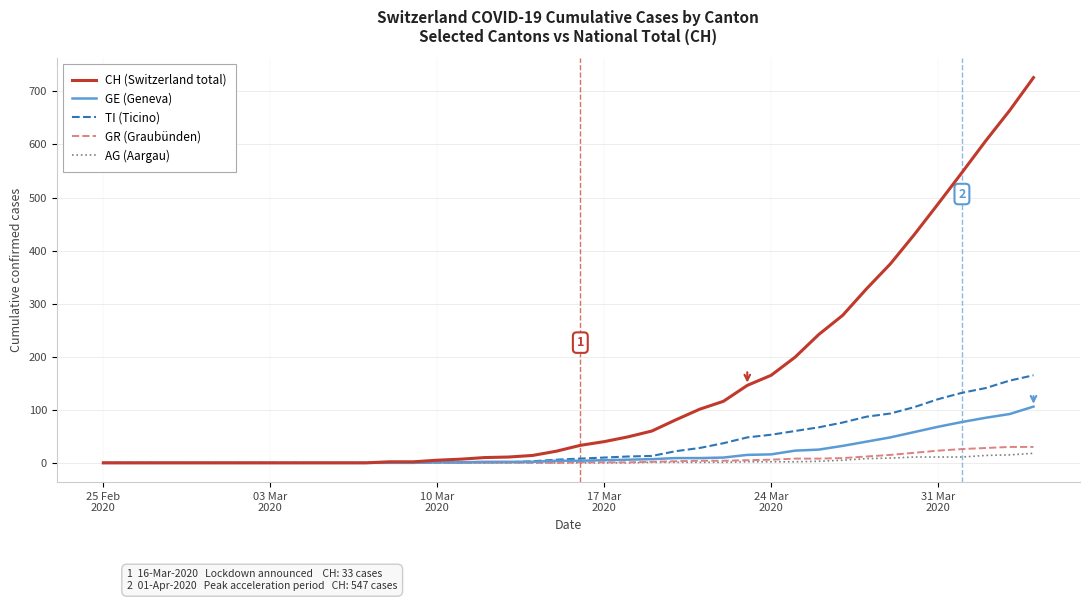

What is the maximum value for AG (Aargau)?

18